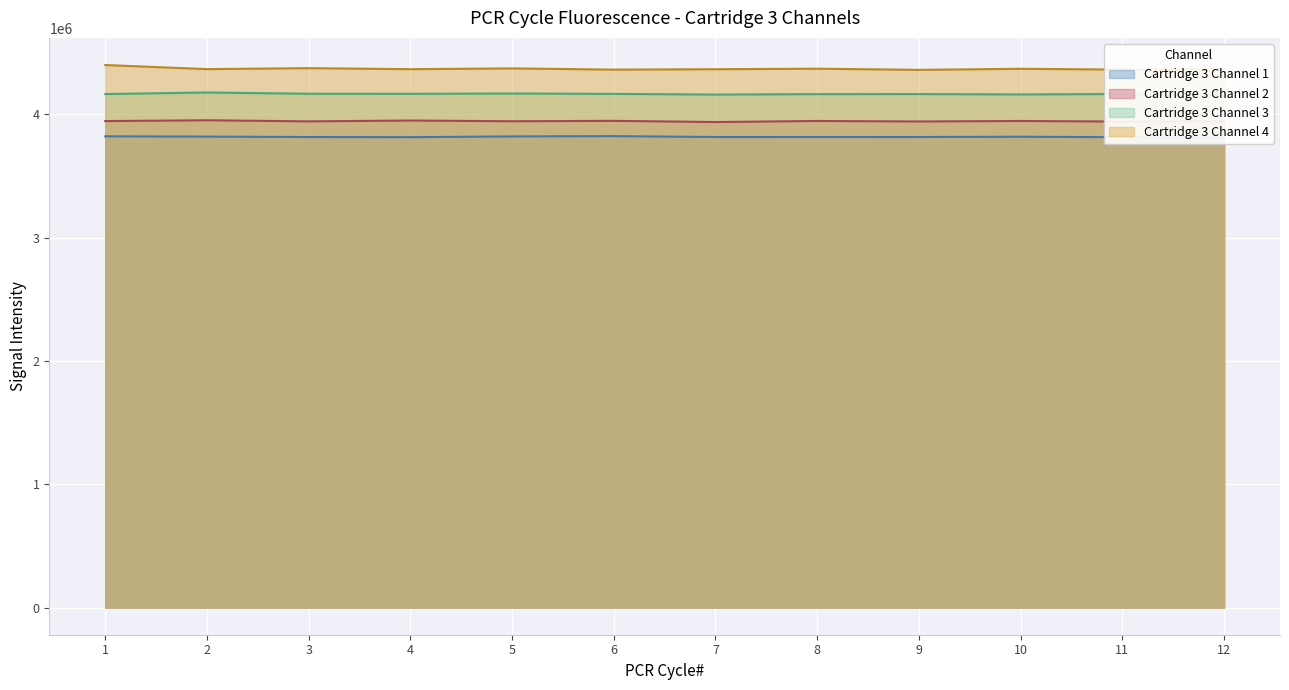

Where is Cartridge 3 Channel 1 nearest to the value 3819497?

10